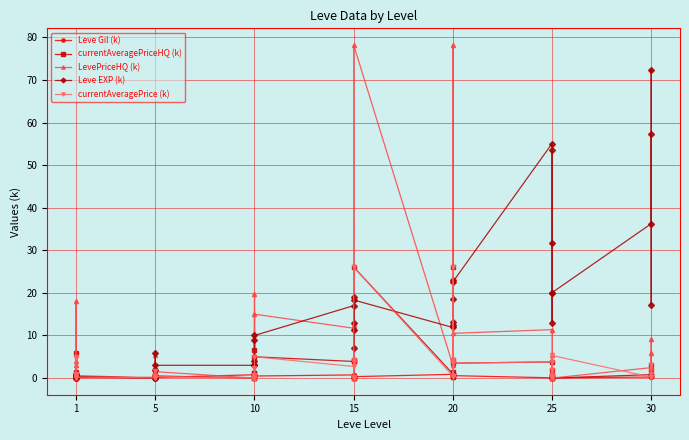

True or false: LevePriceHQ (k) and Leve Gil (k) intersect in this chart.

True